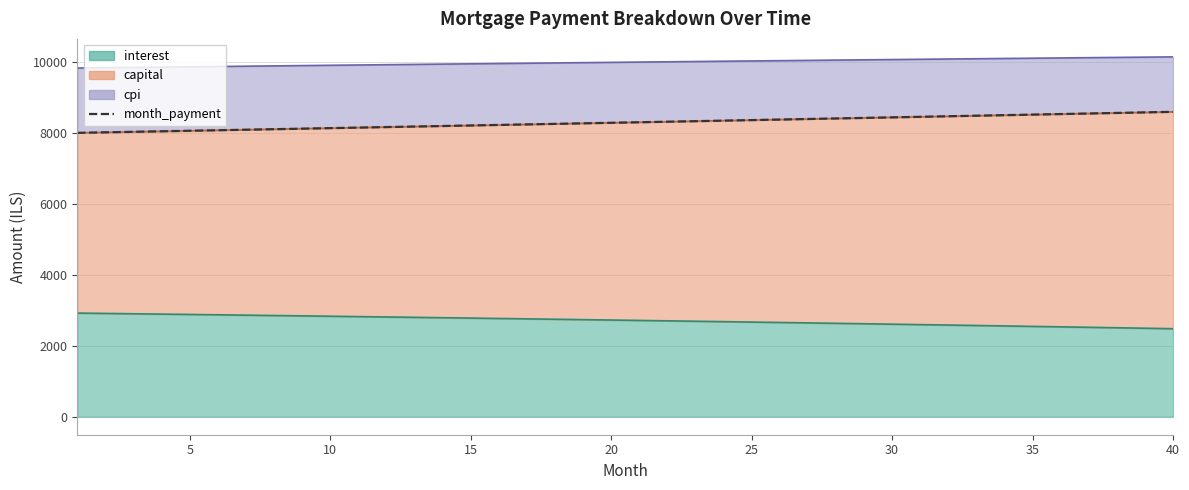

Does the chart display data point markers on the line(s)?

No